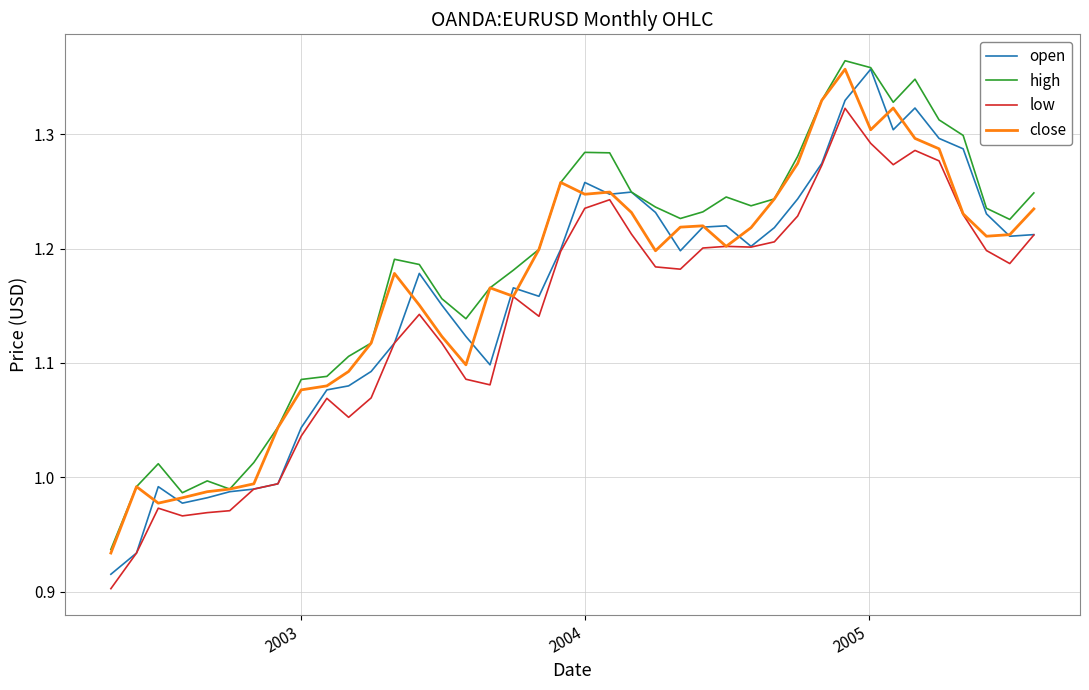

How many series are shown in this chart?

4